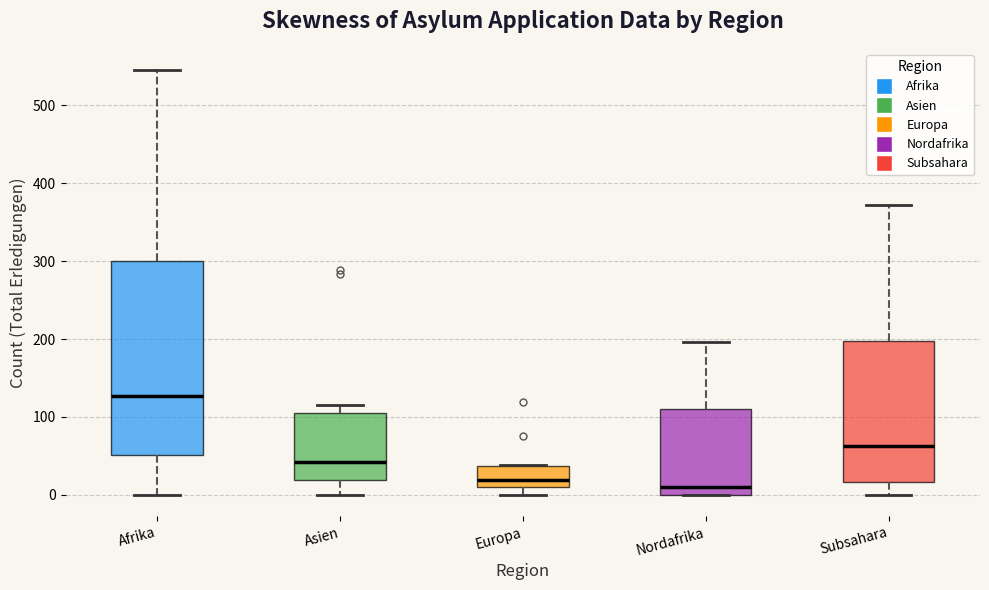

Reading left to right, read every box against the y-axis: the position of its median line, the range the box covers, and the ends of its whiskers. The values are not printed on the chart, so give them approximately, as read against the axis.

Afrika: median 130, box 50 to 300, whiskers 0 to 550
Asien: median 40, box 20 to 100, whiskers 0 to 120
Europa: median 20, box 10 to 40, whiskers 0 to 40
Nordafrika: median 10, box 0 to 110, whiskers 0 to 200
Subsahara: median 60, box 20 to 200, whiskers 0 to 370